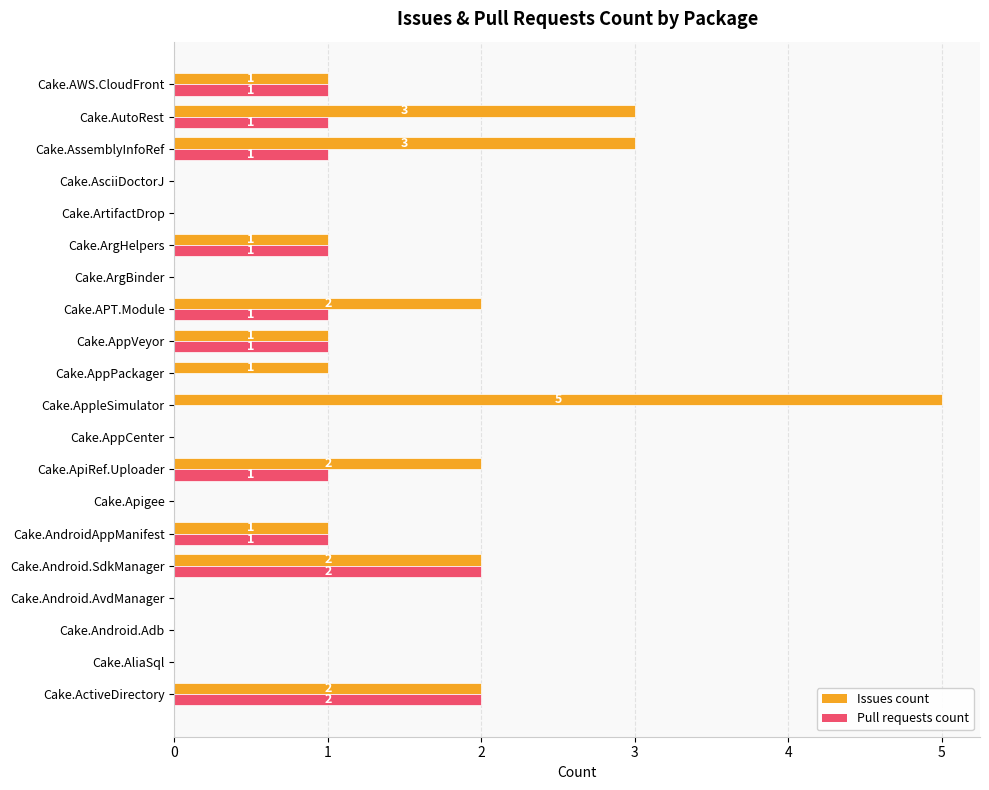

At which category does the chart reach its peak across all series?

Cake.AppleSimulator